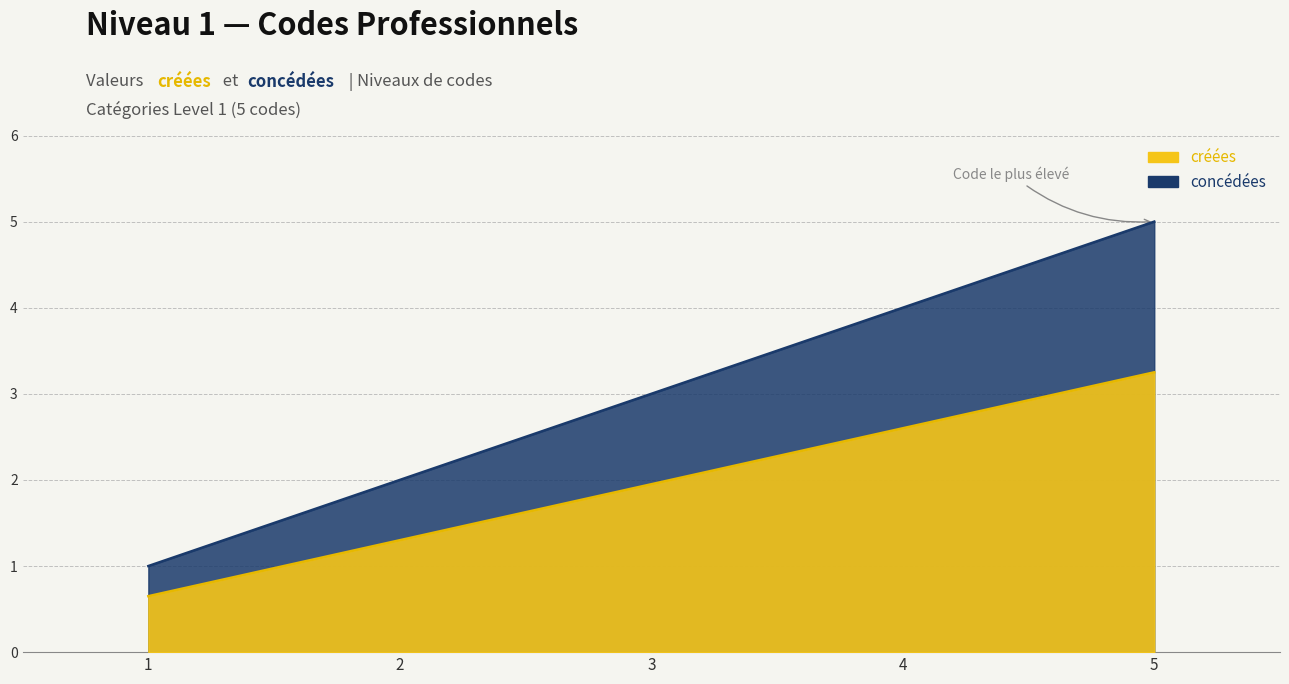

What is the smallest value displayed?

1